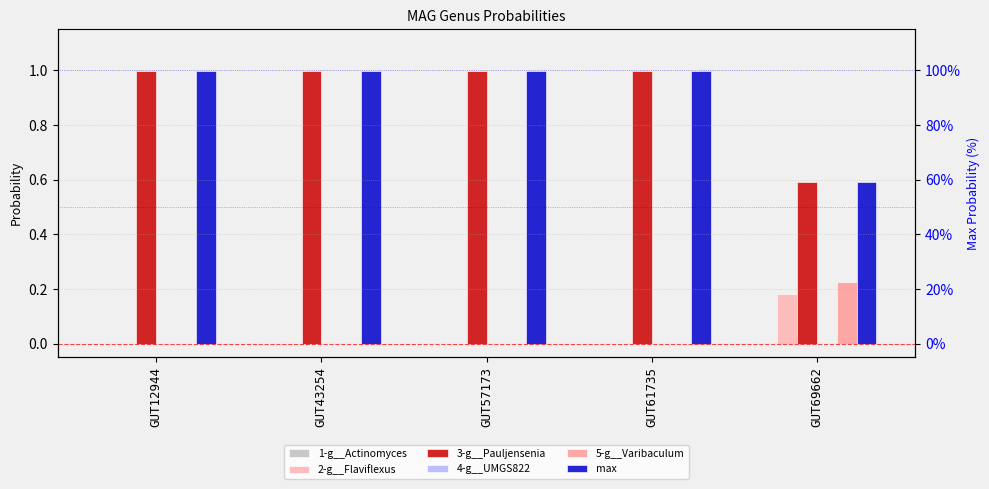

Between GUT43254 and GUT69662, which series saw the biggest shift?

3-g__Pauljensenia